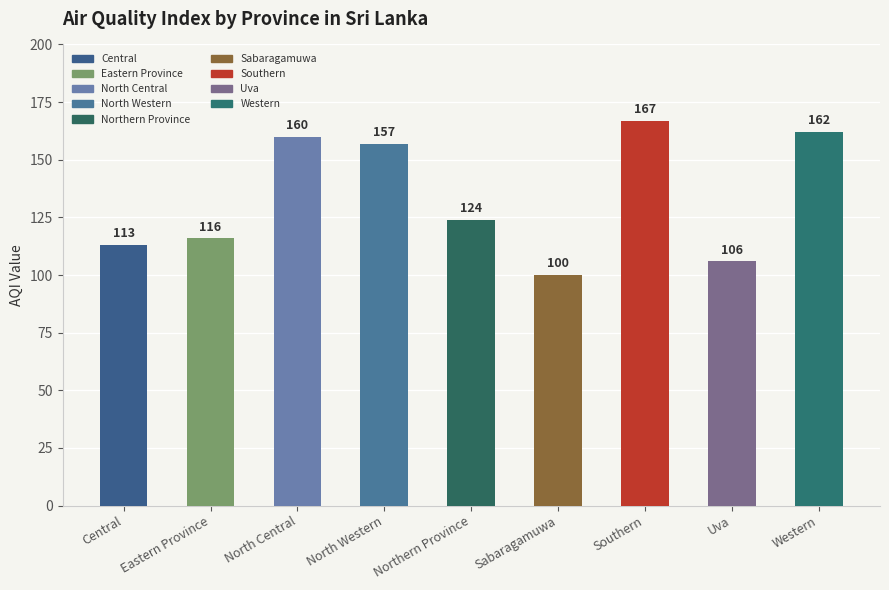

The chart shows a value of 72 at Eastern Province. True or false?

False